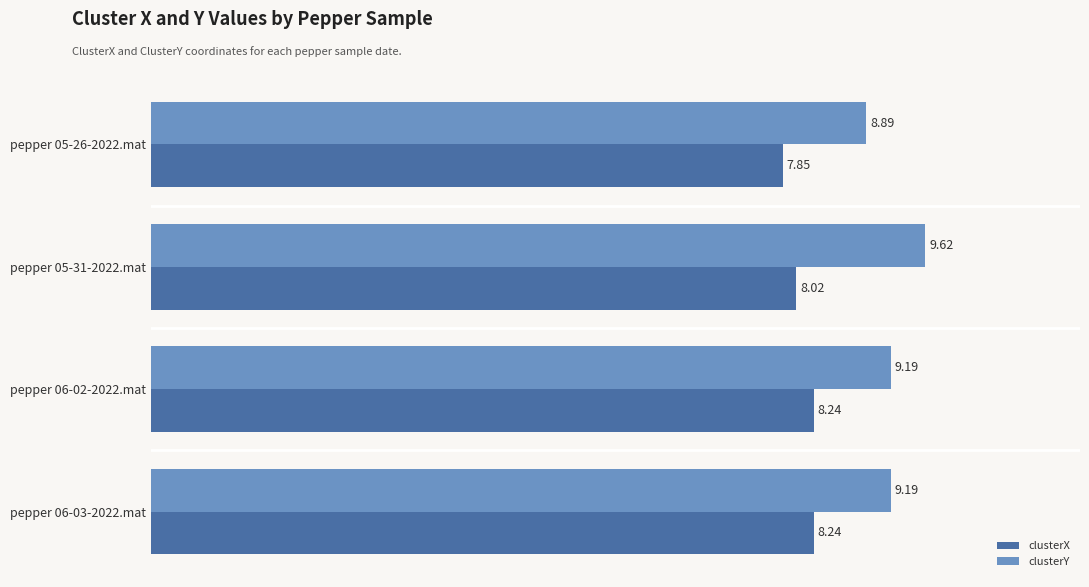

What is the difference between the second highest and minimum values in the clusterX series?

0.4